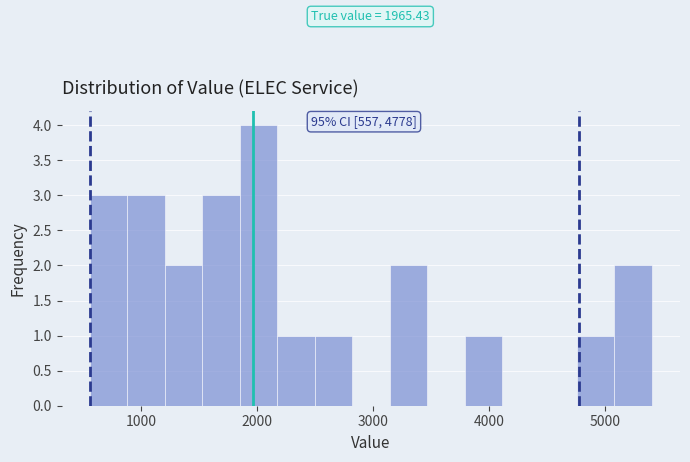

Read against the x-axis, roughly where is the centre of the tallest bar?

2000